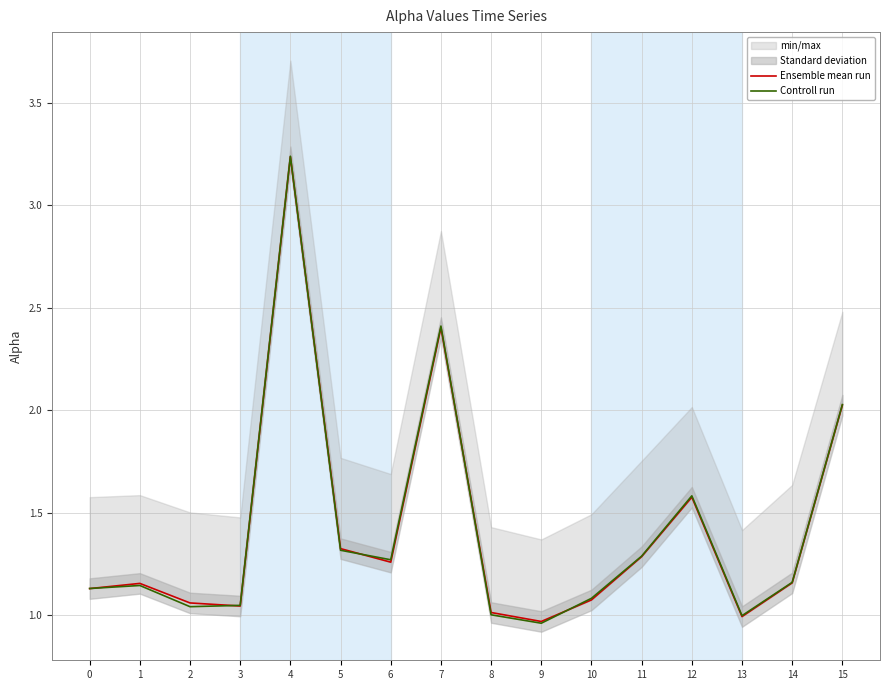

What is the difference between the second highest and minimum values in the Controll run series?

1.4